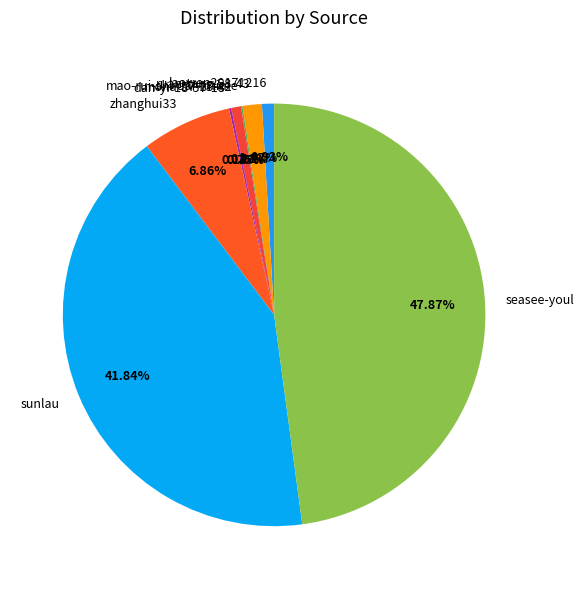

Is there a majority slice in this chart?

No